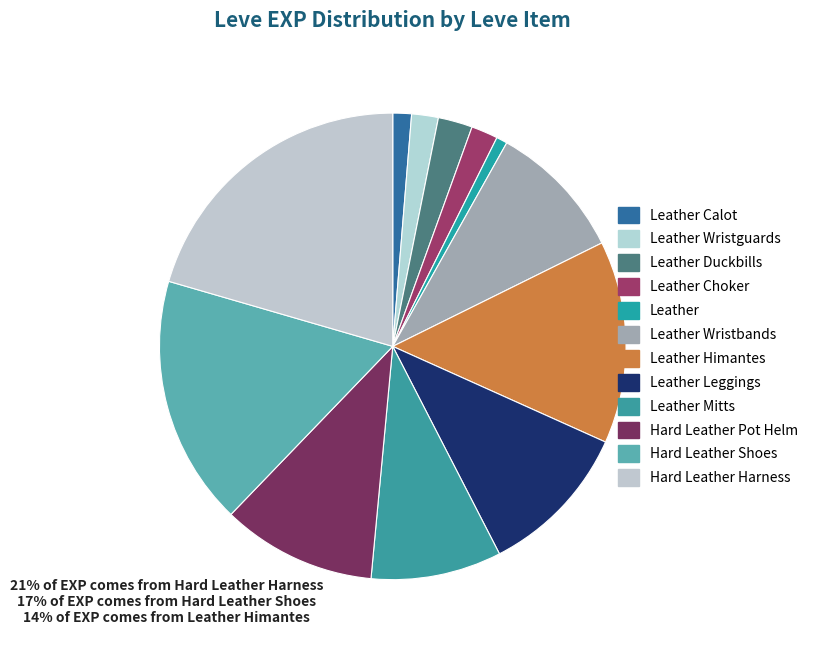

What is the change in value from Leather Choker to Leather Leggings?

+4320